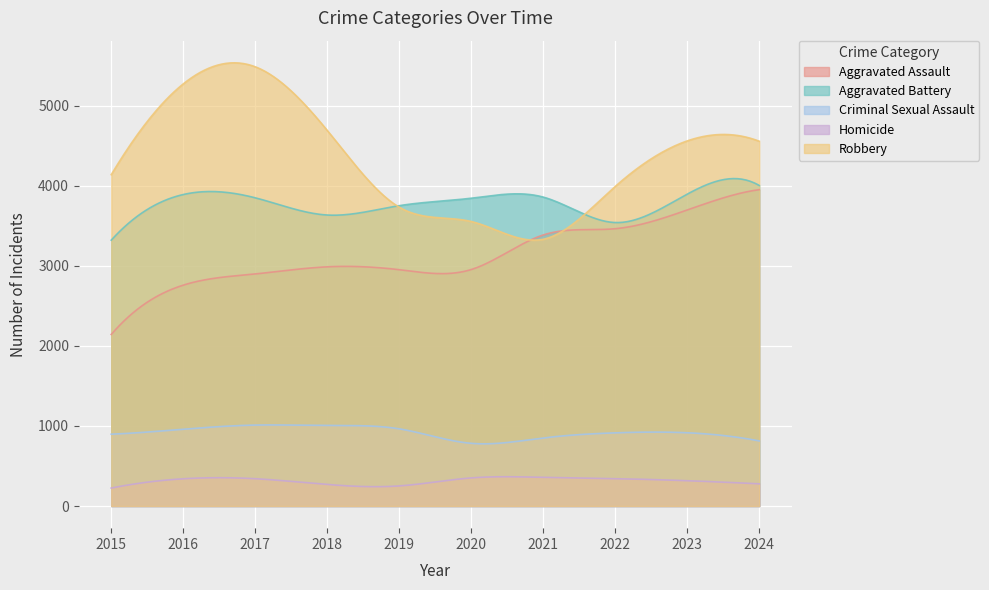

At how many categories does at least one series exceed 5480?

1